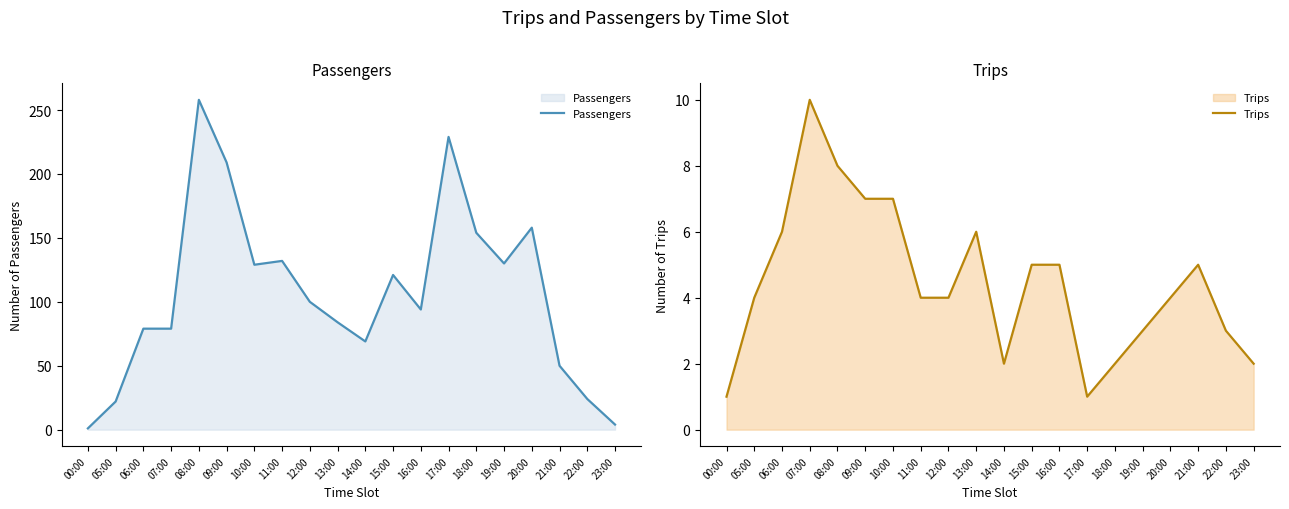

What is the value of the Trips point at the 1st from the left?

1